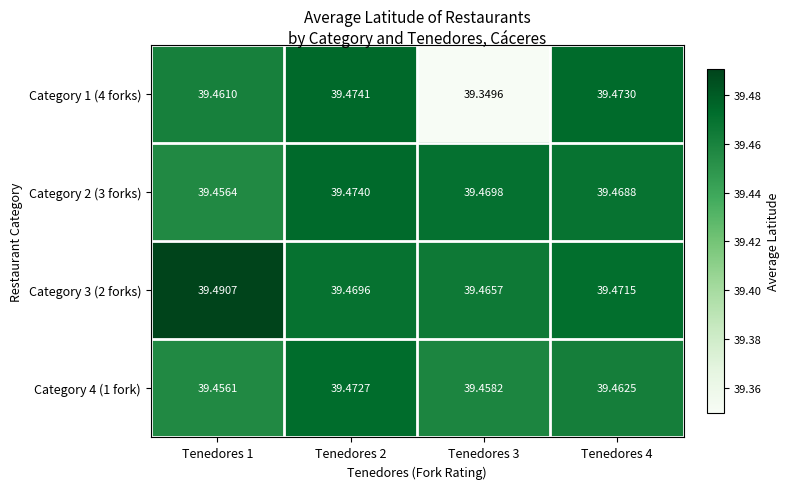

Is the value of Category 2 (3 forks) at Tenedores 1 greater than the value of Category 1 (4 forks) at Tenedores 2?

No